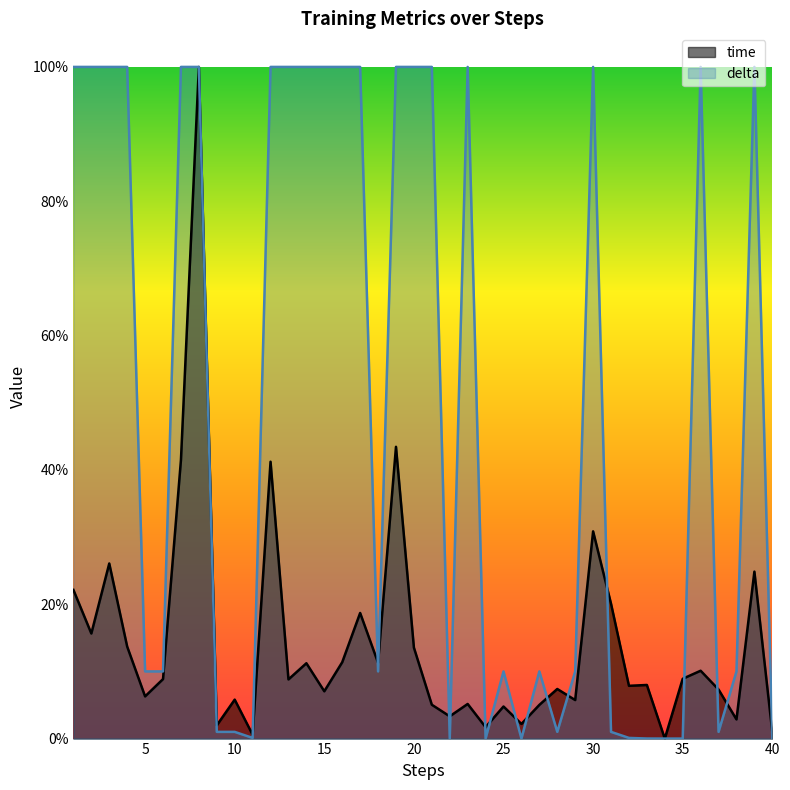

How many times do time and delta cross each other?

19